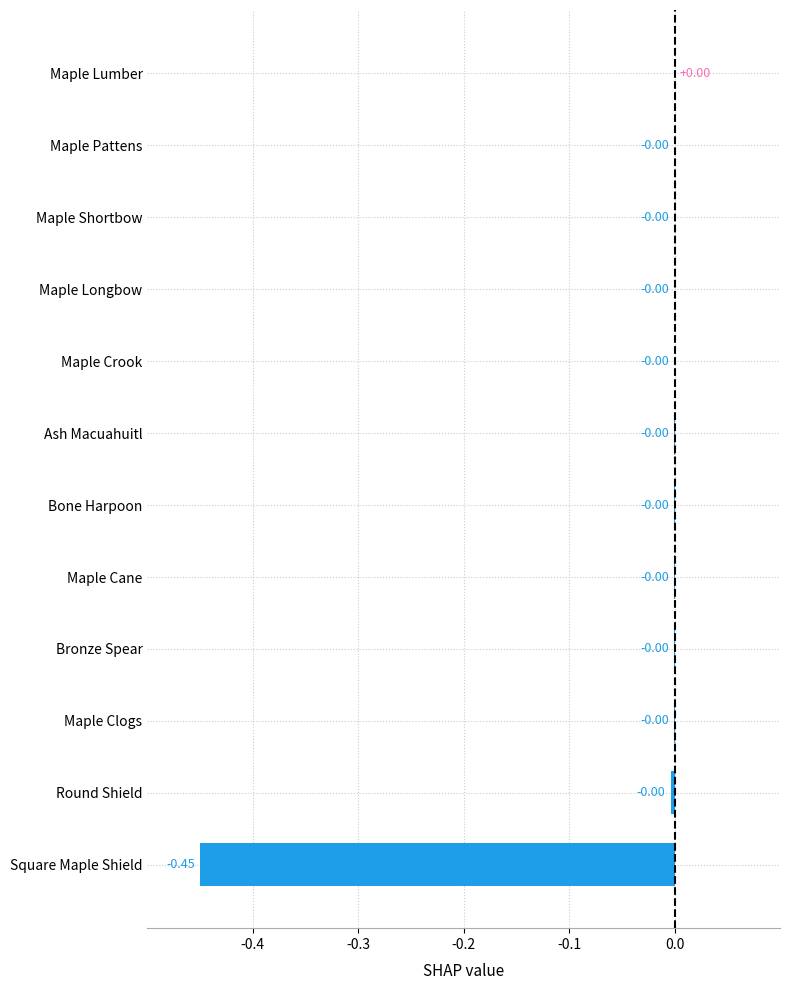

Which has a higher value, Maple Clogs or Square Maple Shield?

Maple Clogs